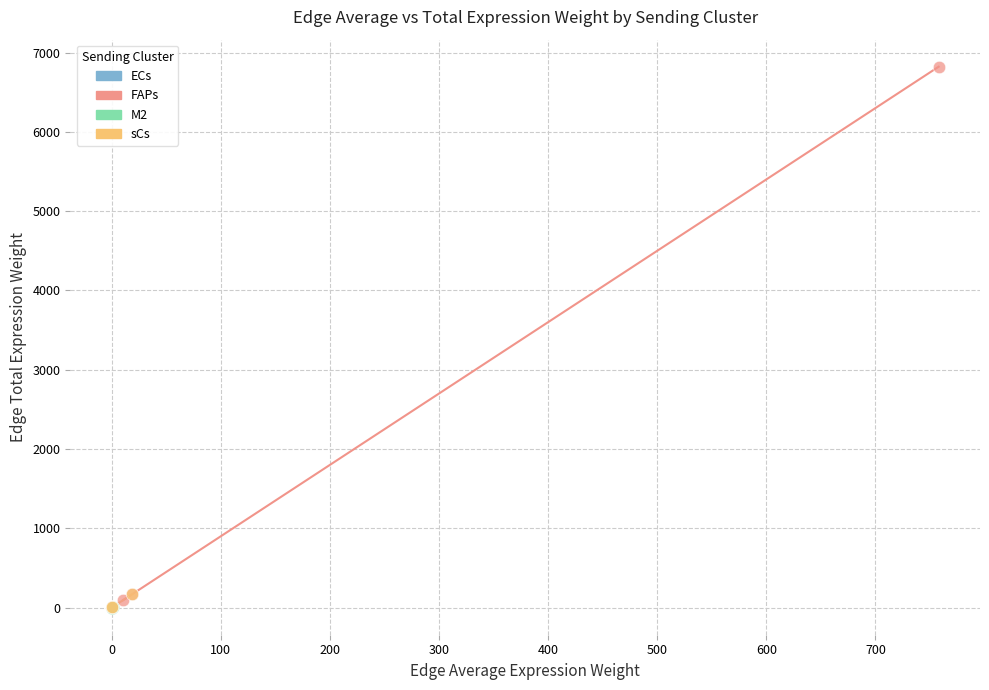

Which series reaches the maximum Y coordinate?

FAPs